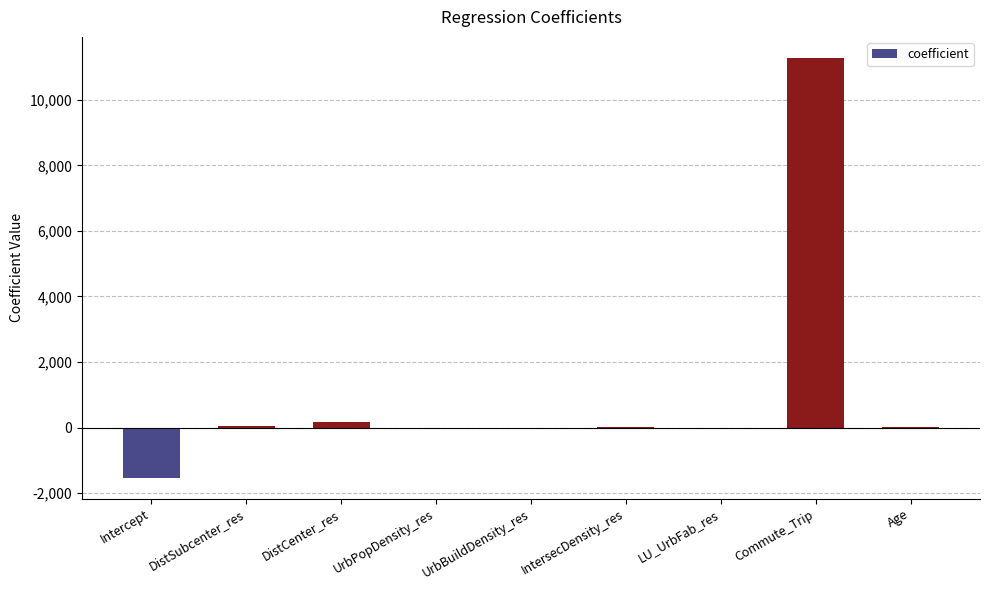

What is the greatest value displayed?

11279.6